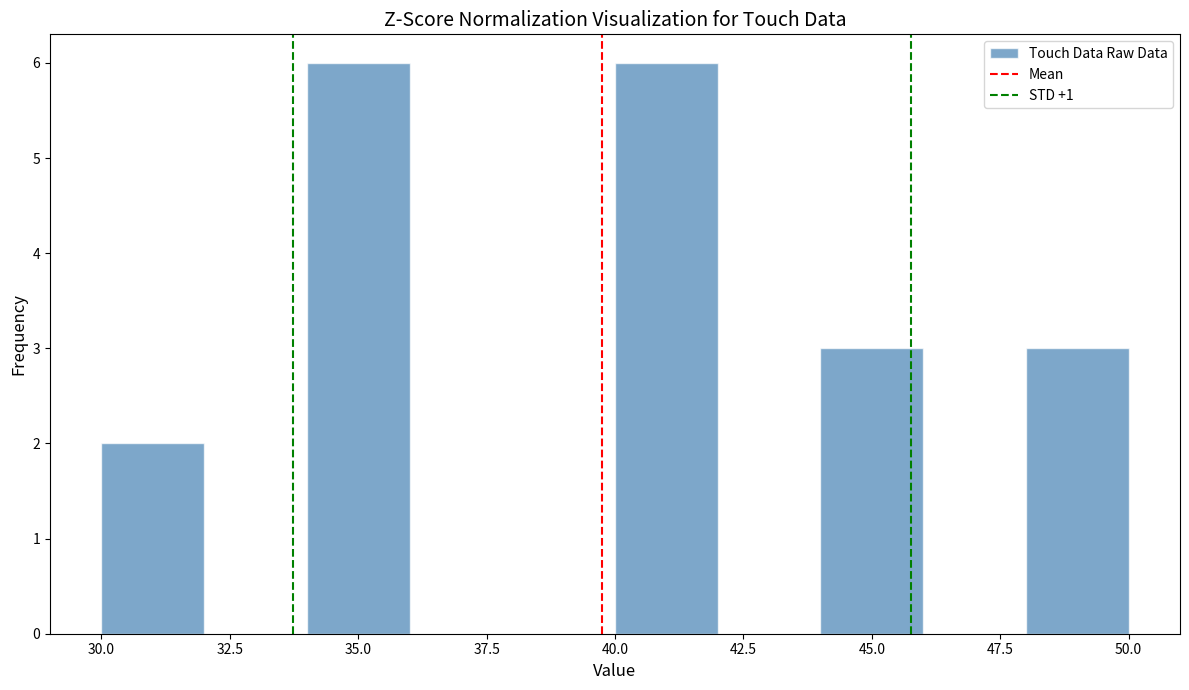

Reading left to right, list every bar in this chart as the range it spans on the x-axis followed by its height. The values are not printed on the chart, so give them approximately, as read against the axis.

30 to 32: 2
32 to 34: 0
34 to 36: 6
36 to 38: 0
38 to 40: 0
40 to 42: 6
42 to 44: 0
44 to 46: 3
46 to 48: 0
48 to 50: 3